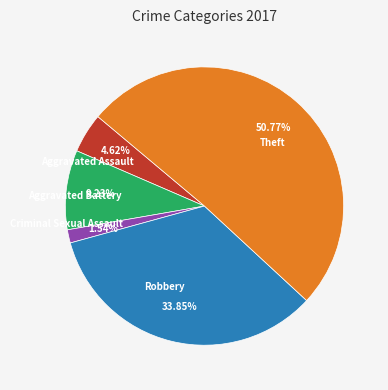

Is Robbery the majority of the pie?

No